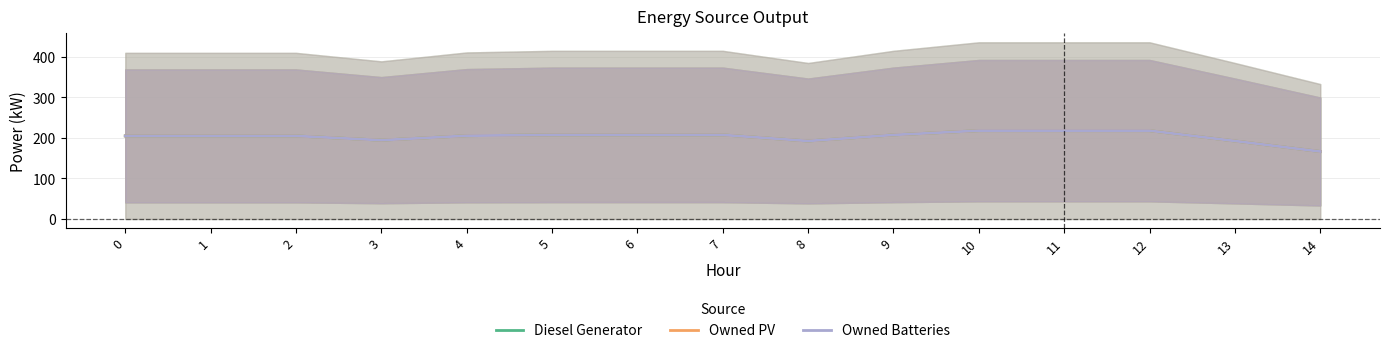

At 10, list the series in order from largest to smallest.

Diesel Generator, Owned PV, Owned Batteries